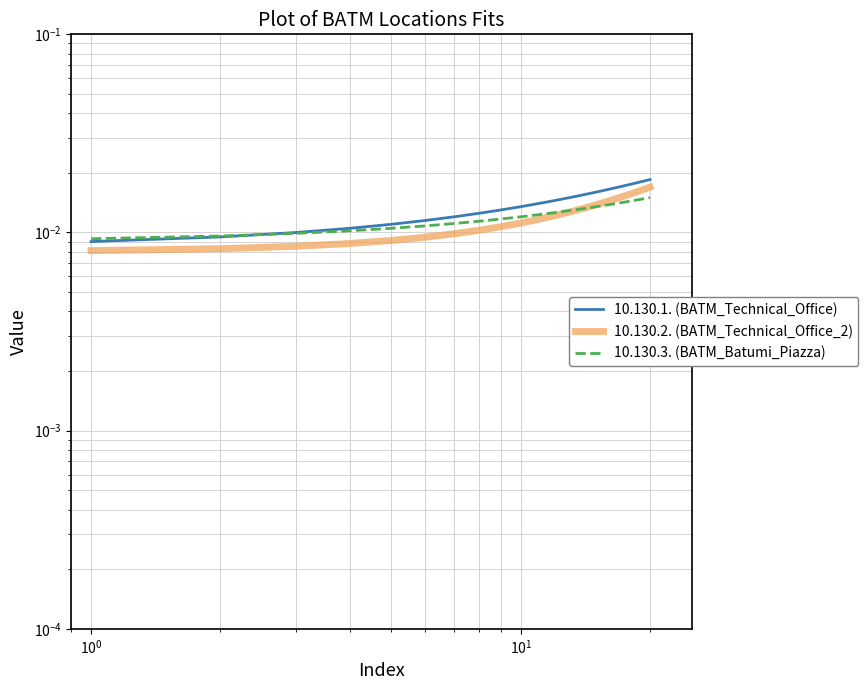

Which series has the largest range (max minus min)?

10.130.1. (BATM_Technical_Office)